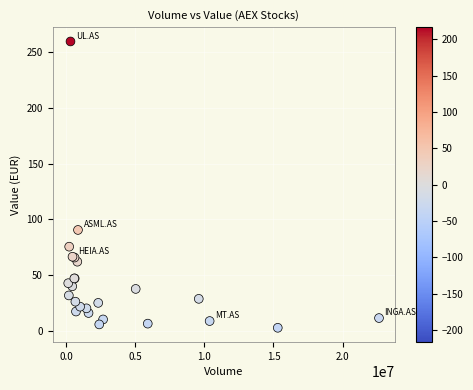

What Y value in the scatter plot is closest to 131?

90.5